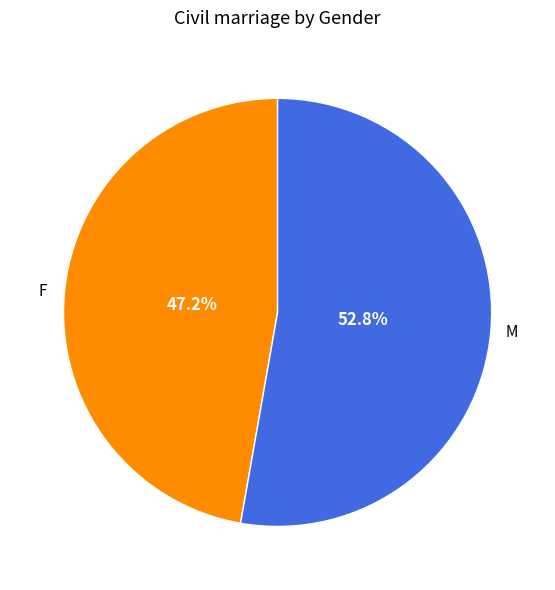

Do M and F together represent more than half of the pie?

Yes